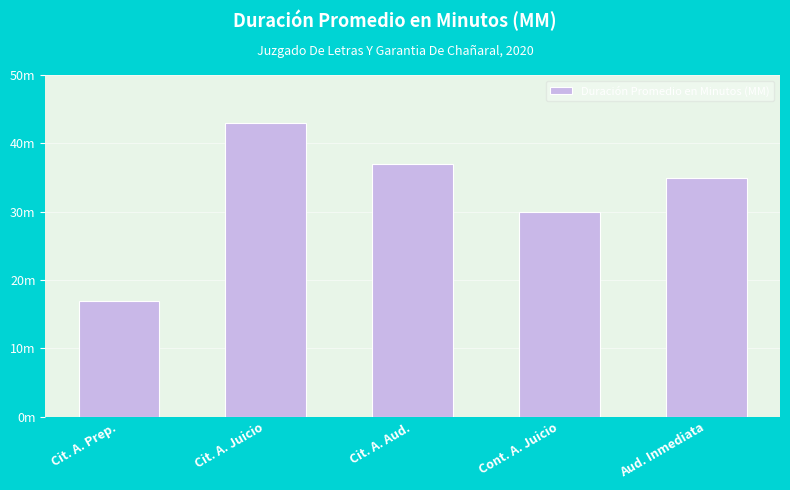

What is the value of the 4th bar from the left?

30